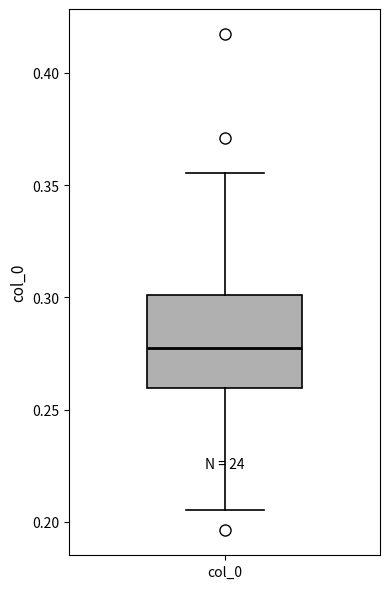

Where is the upper edge of the box for col_0 on the y-axis? The values are not printed on the chart, so give them approximately, as read against the axis.

0.300